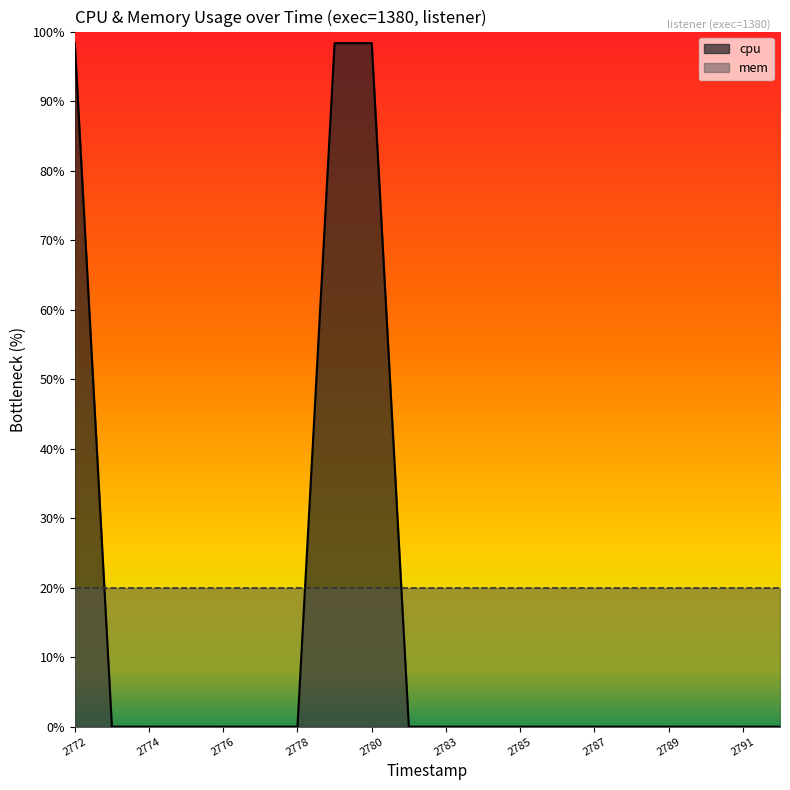

The value of mem at 2789 is 20.0. True or false?

True